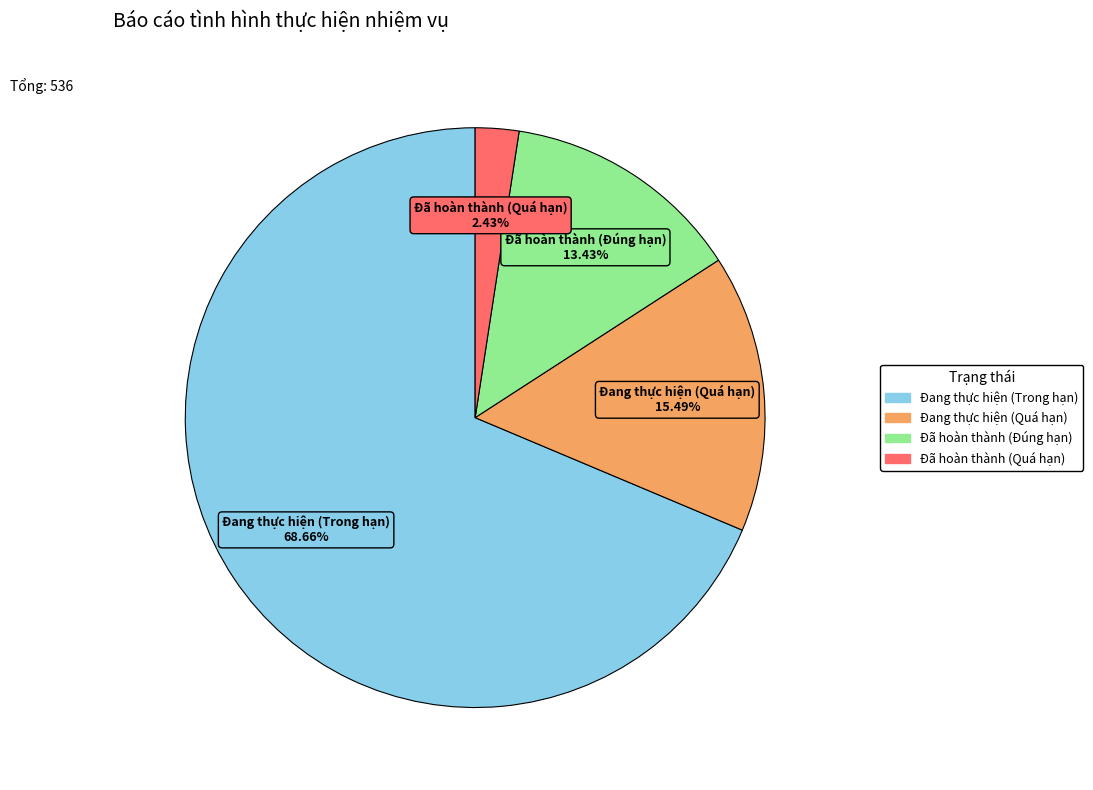

Is there any slice that represents more than half of the pie?

Yes